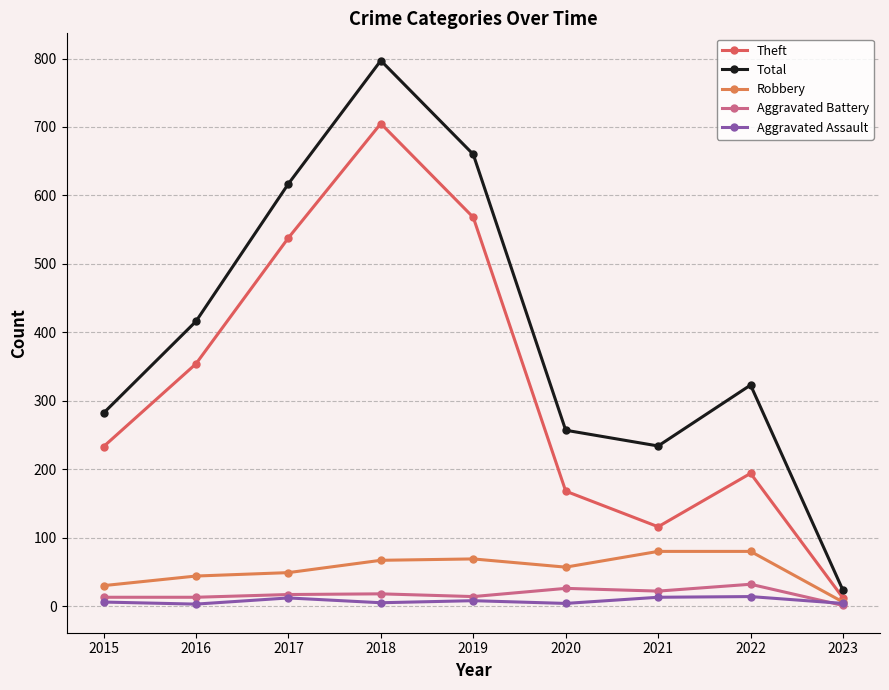

True or false: Aggravated Battery and Total cross at least once.

False